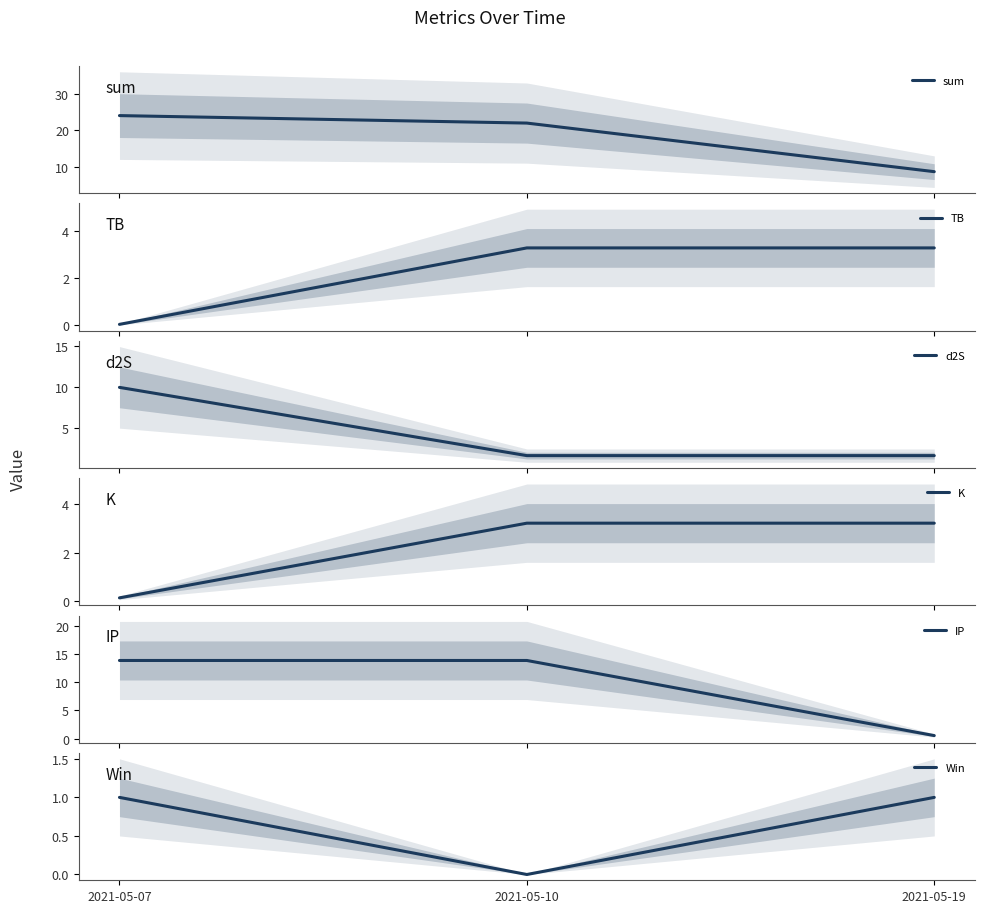

Which label corresponds to the largest value in the chart?

2021-05-07